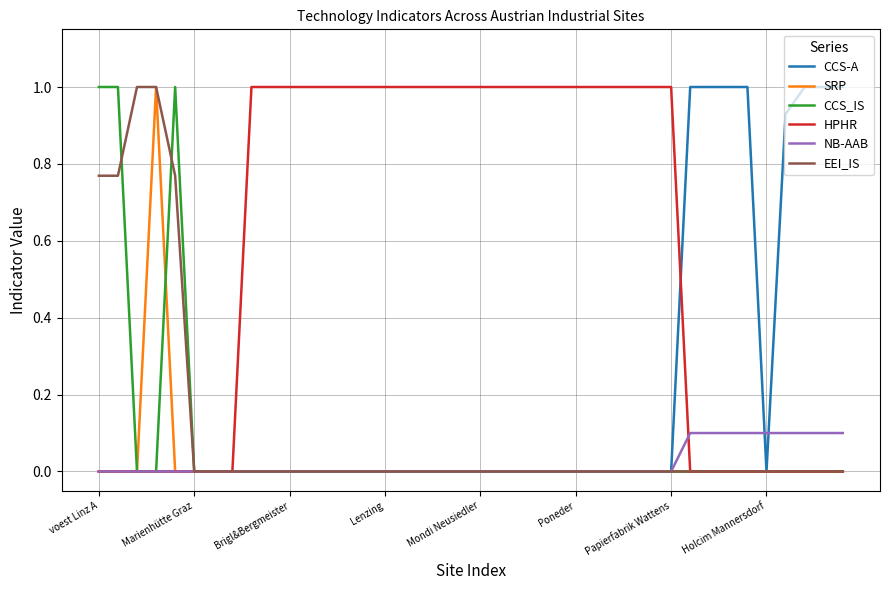

What is the greatest value displayed?

1.0